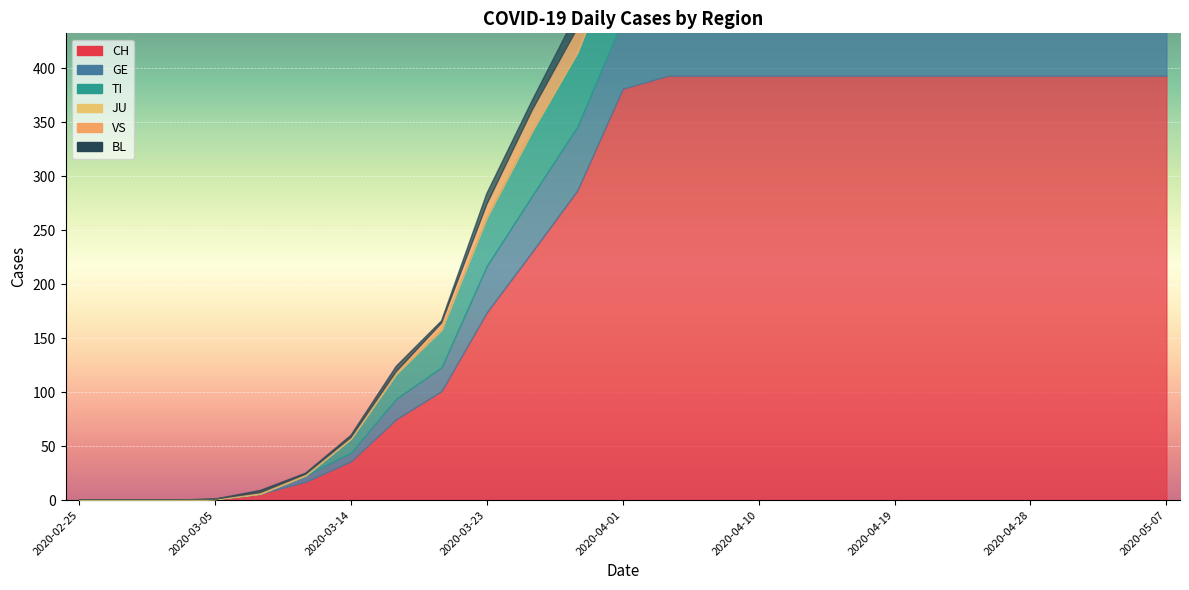

Between 2020-03-02 and 2020-03-05, which series saw the biggest shift?

GE